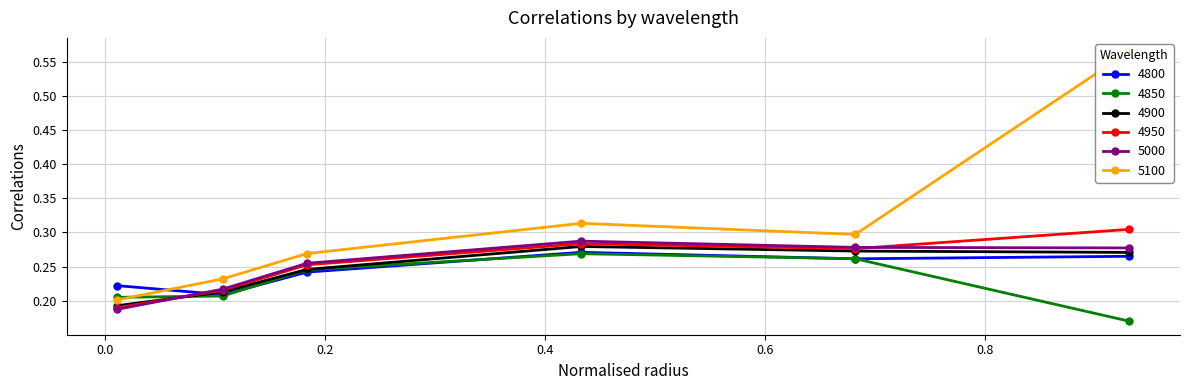

What is the label of the 2nd point from the right?

0.6821917808219178